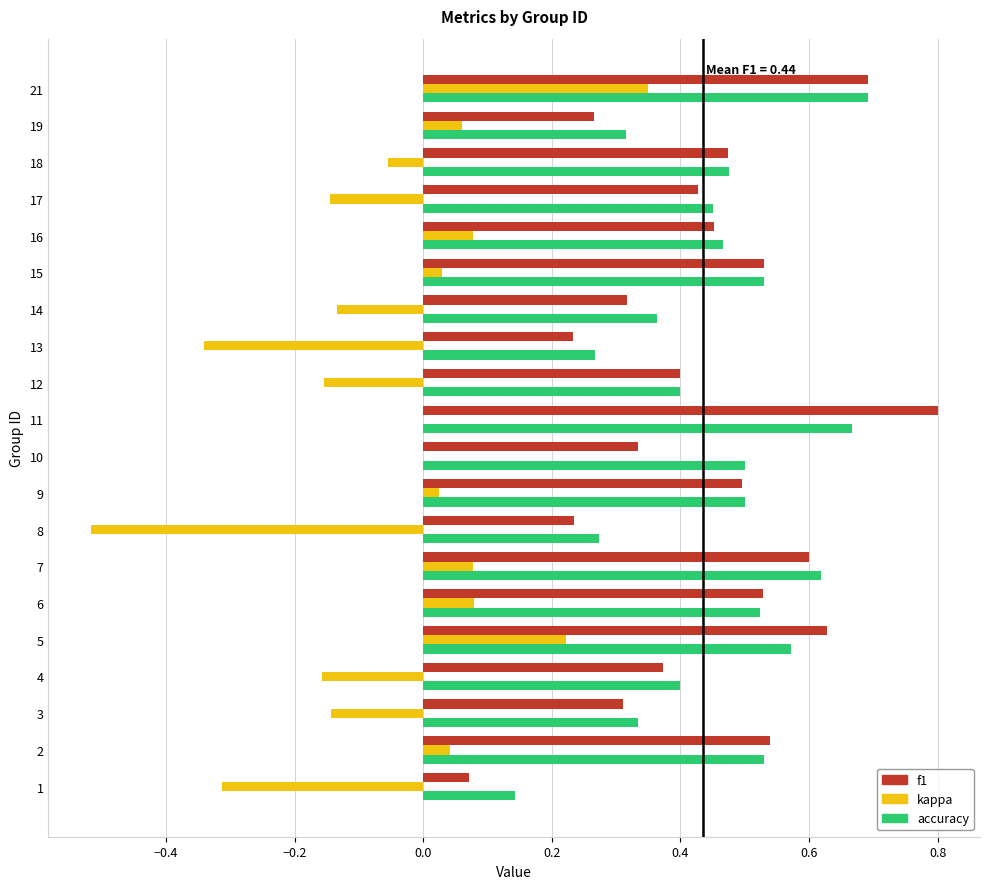

The f1 series shows 0.4 at 4. True or false?

True